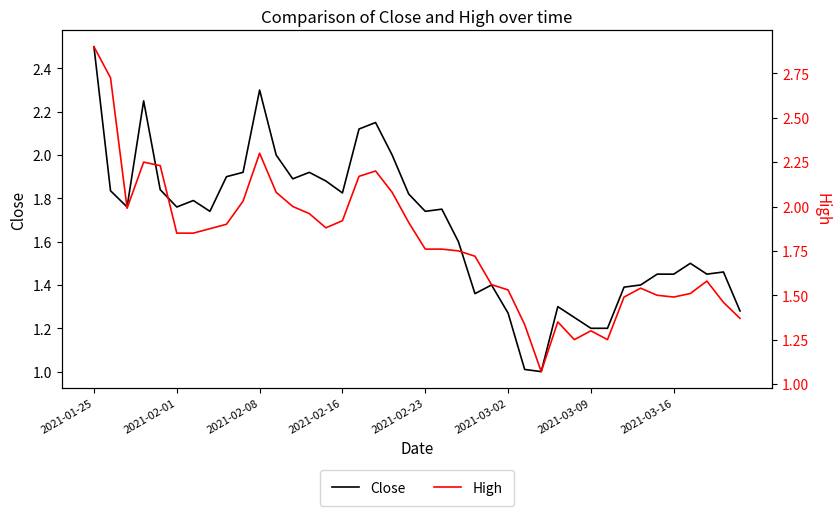

What is the highest value of the Close series?

2.5